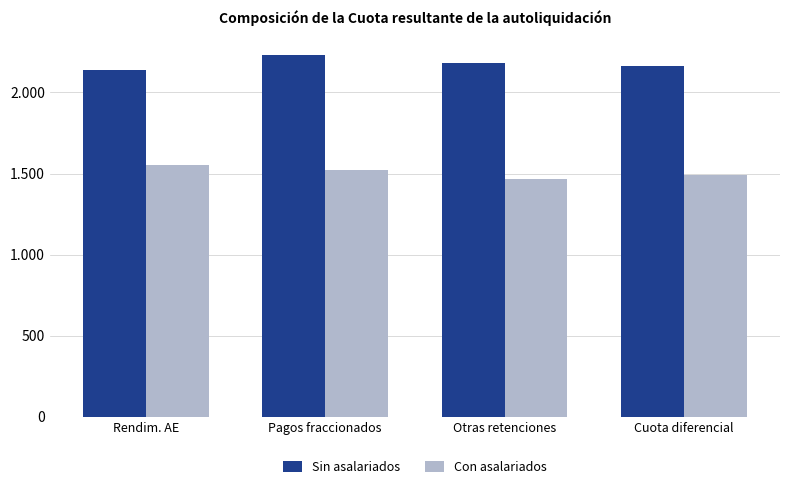

Rank the categories by Sin asalariados value from lowest to highest.

Rendim. AE, Cuota diferencial, Otras retenciones, Pagos fraccionados